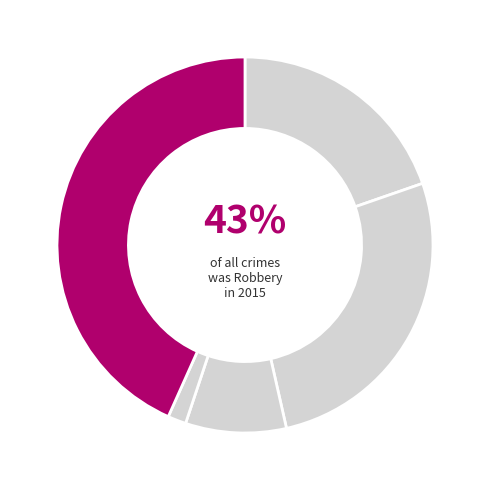

Approximately how many times larger is the value at Aggravated Assault compared to Criminal Sexual Assault?

2.3